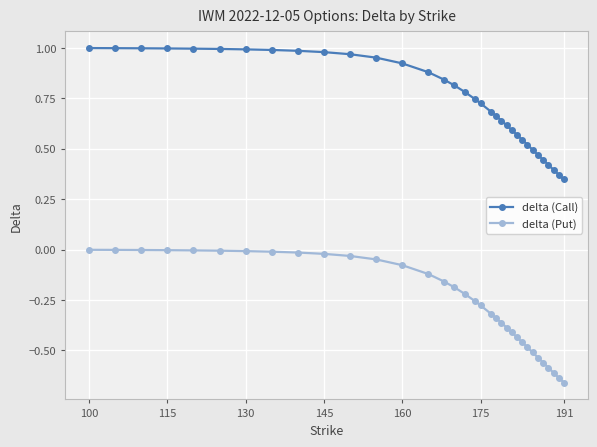

True or false: delta (Put) and delta (Call) intersect in this chart.

False